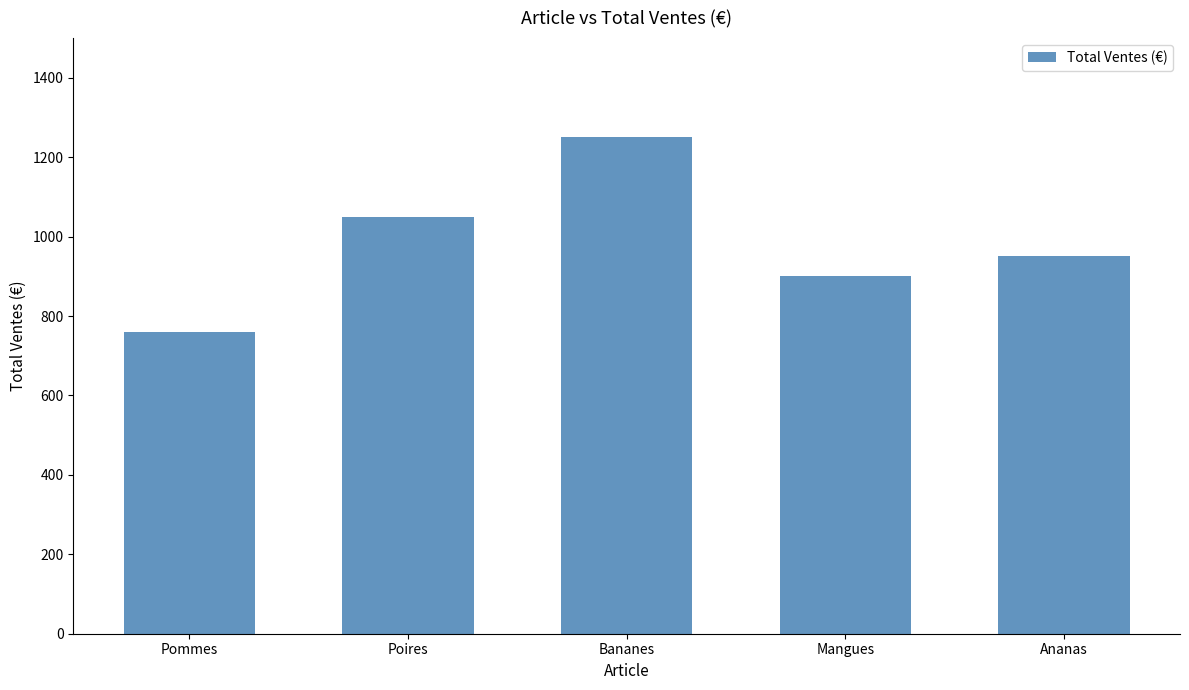

Where does the data first go above 950?

Poires